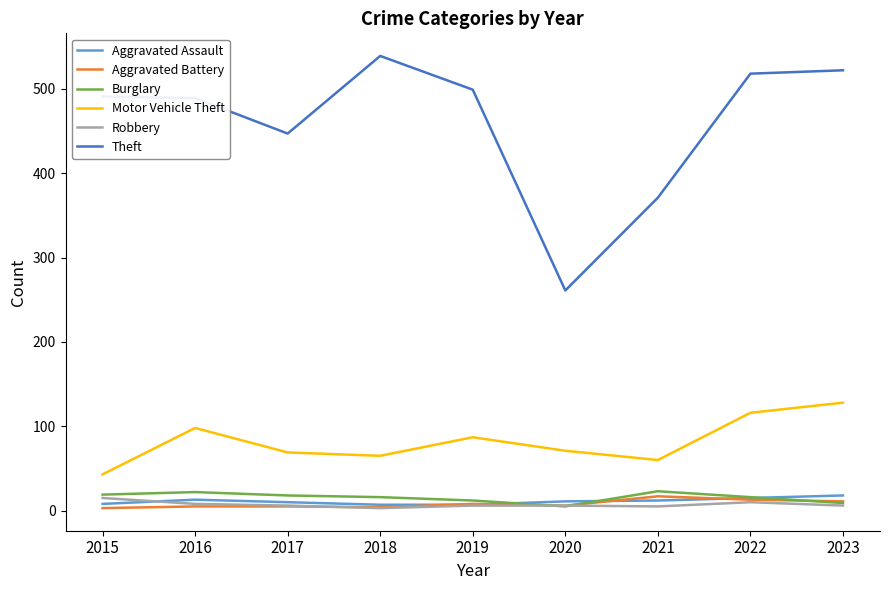

What is the difference between the highest and lowest values at 2015?

488